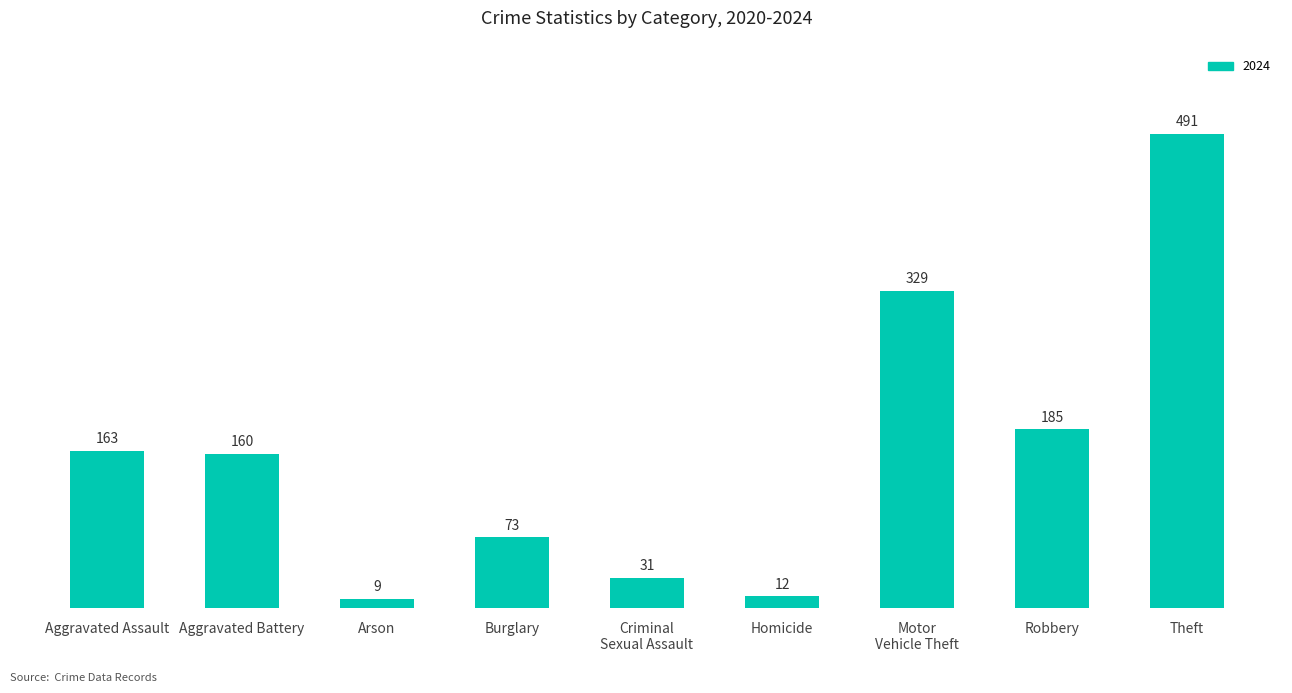

What position from the left is Theft?

9